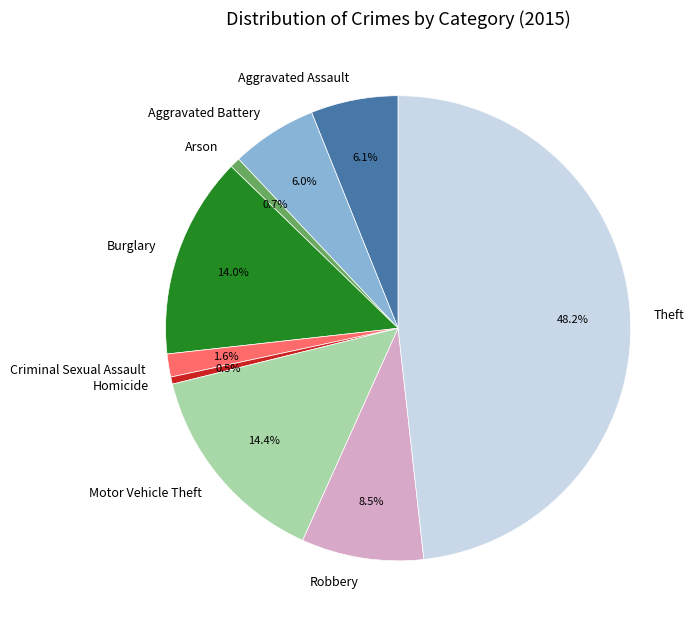

Which has a higher value, Arson or Theft?

Theft